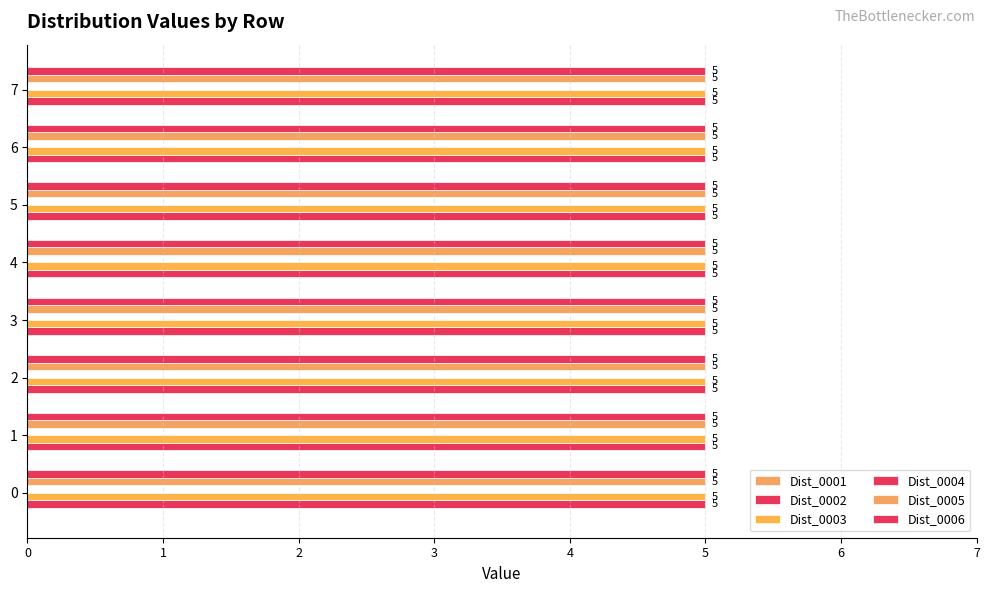

Rank the categories by Dist_0006 value from lowest to highest.

0, 1, 2, 3, 4, 5, 6, 7